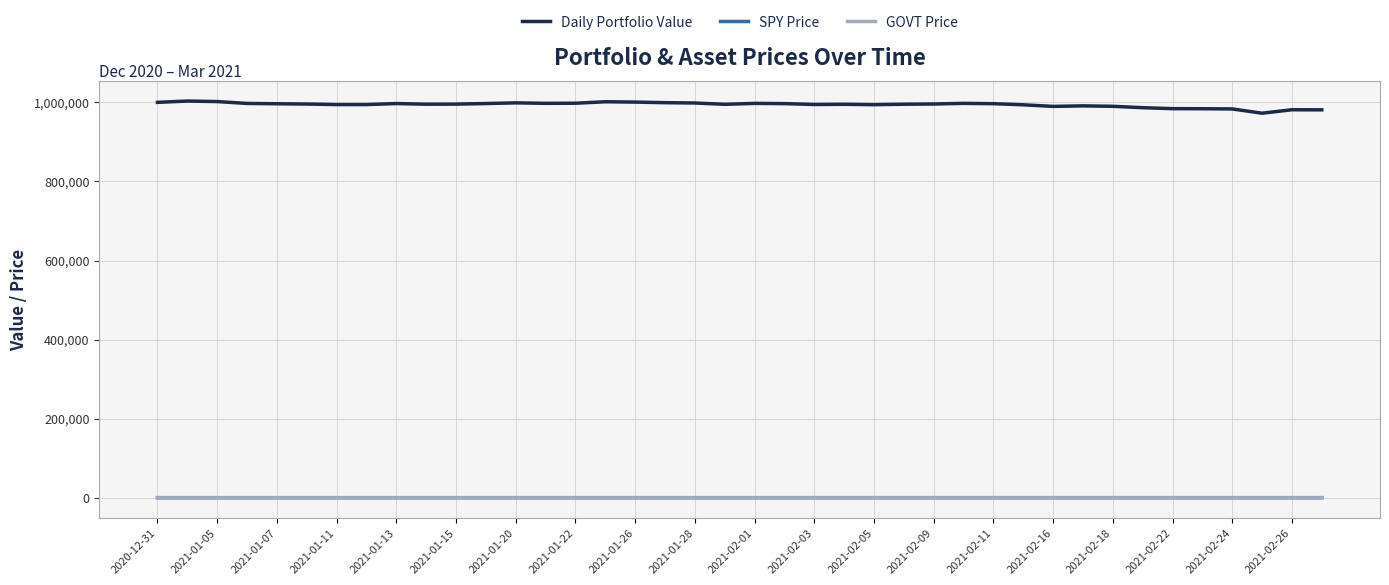

Which series has the largest range (max minus min)?

Daily Portfolio Value